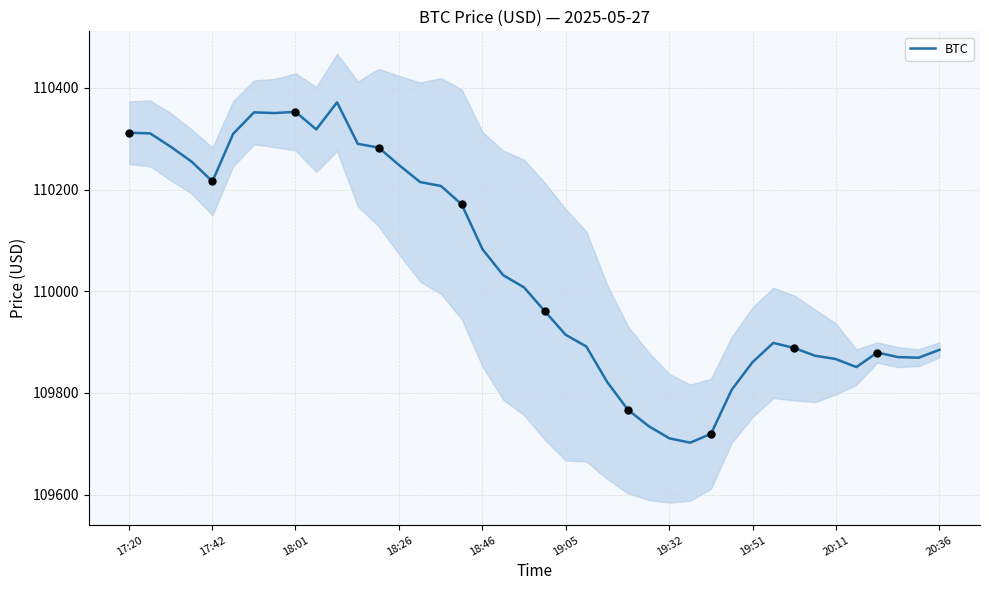

What is the minimum value for BTC?

109702.1